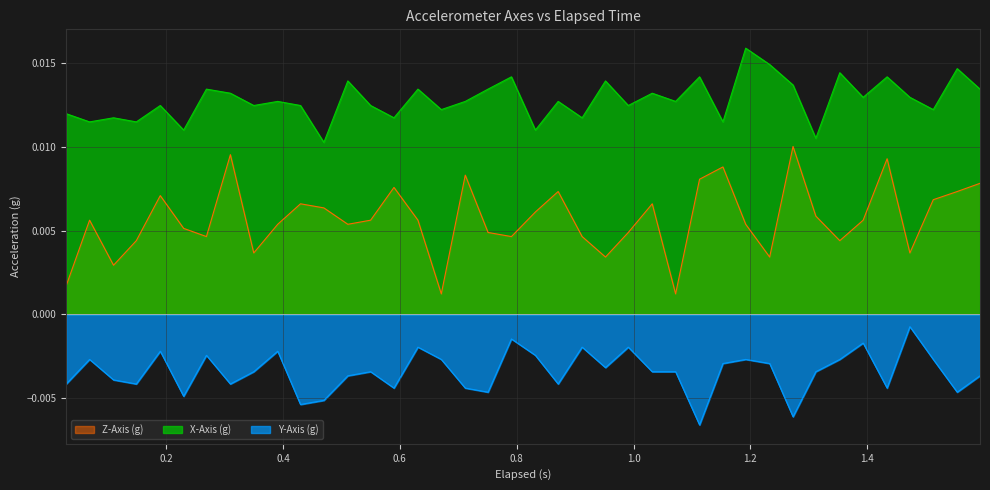

Rank the series by their maximum value, from lowest to highest.

Y-Axis (g), Z-Axis (g), X-Axis (g)